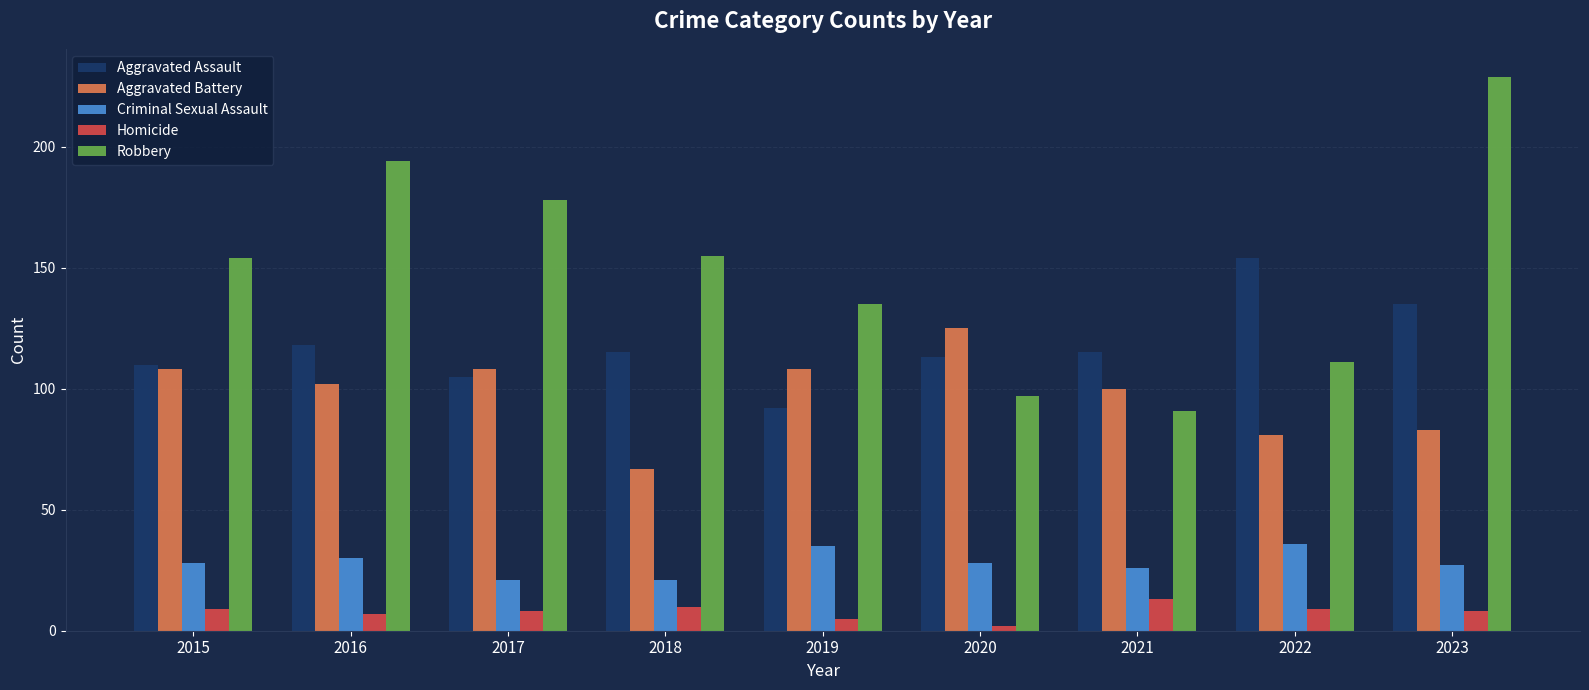

Which series has the largest total across all categories?

Robbery